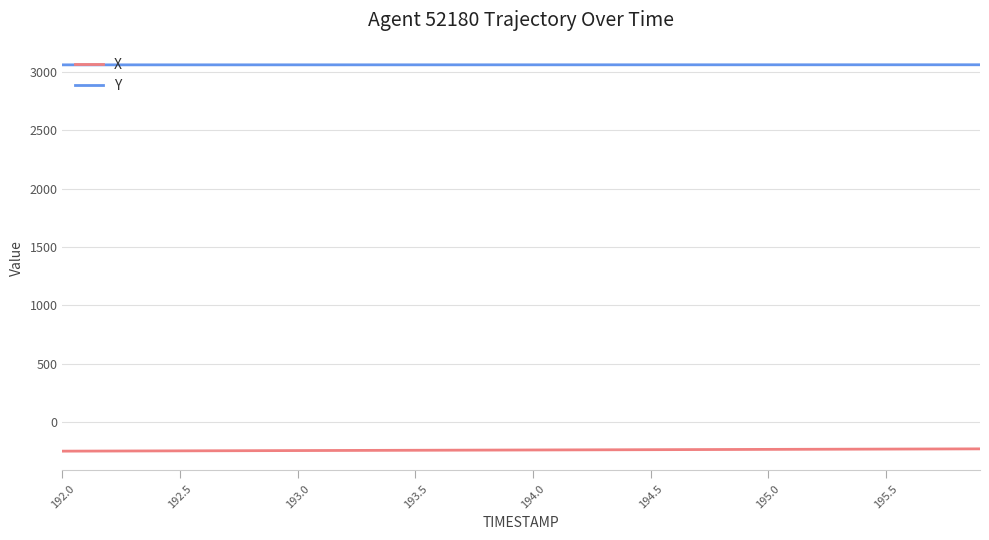

What is the maximum value shown in the chart?

3058.3